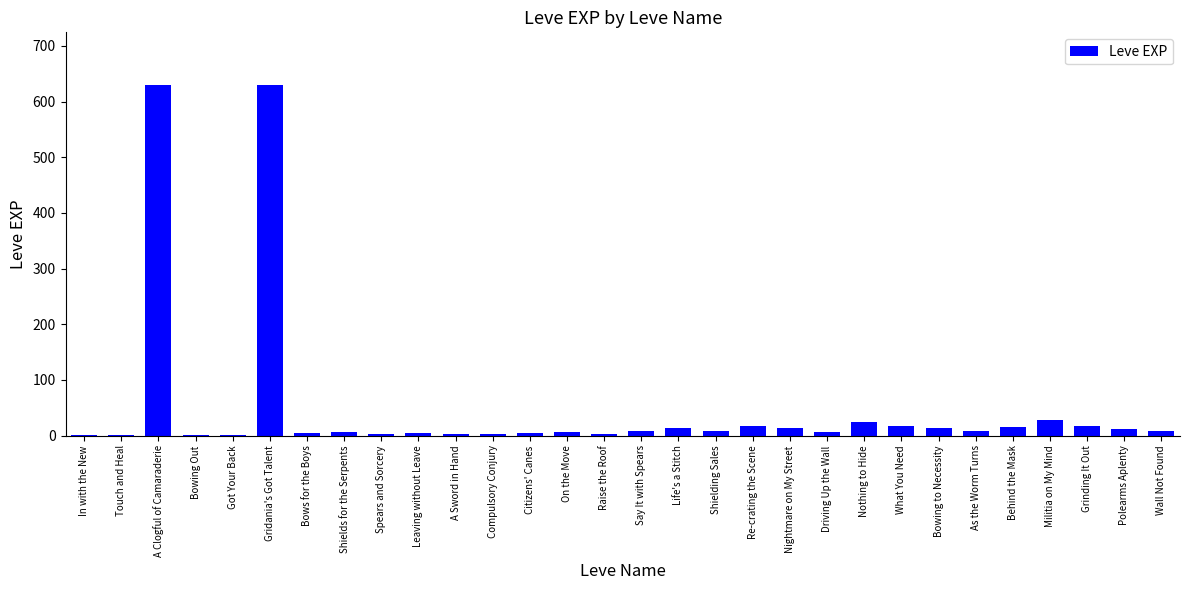

What is the maximum value shown in the chart?

630